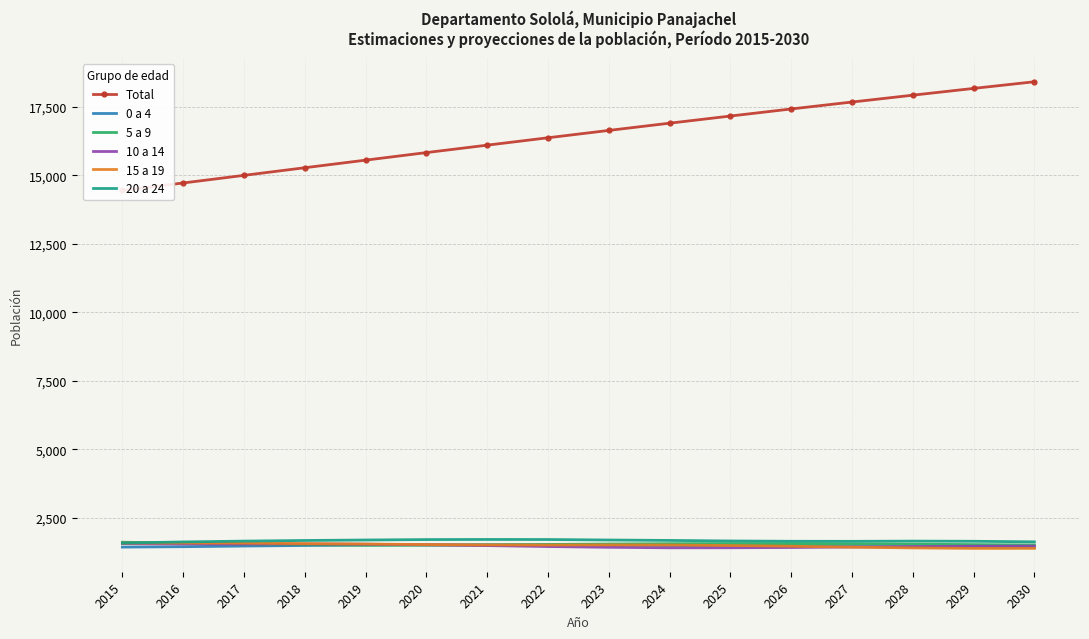

Where is the first local maximum for 0 a 4?

2021